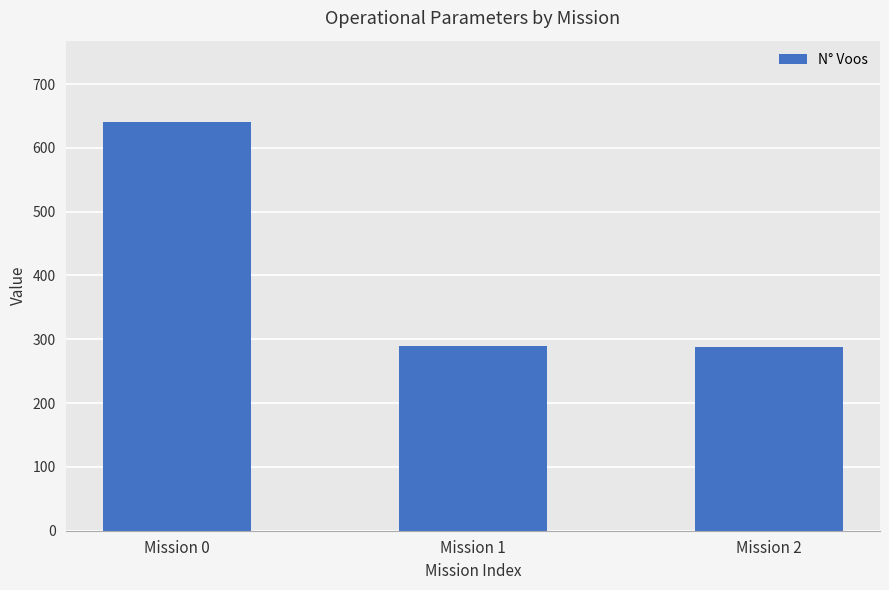

What is the value of the 3rd bar from the left?

288